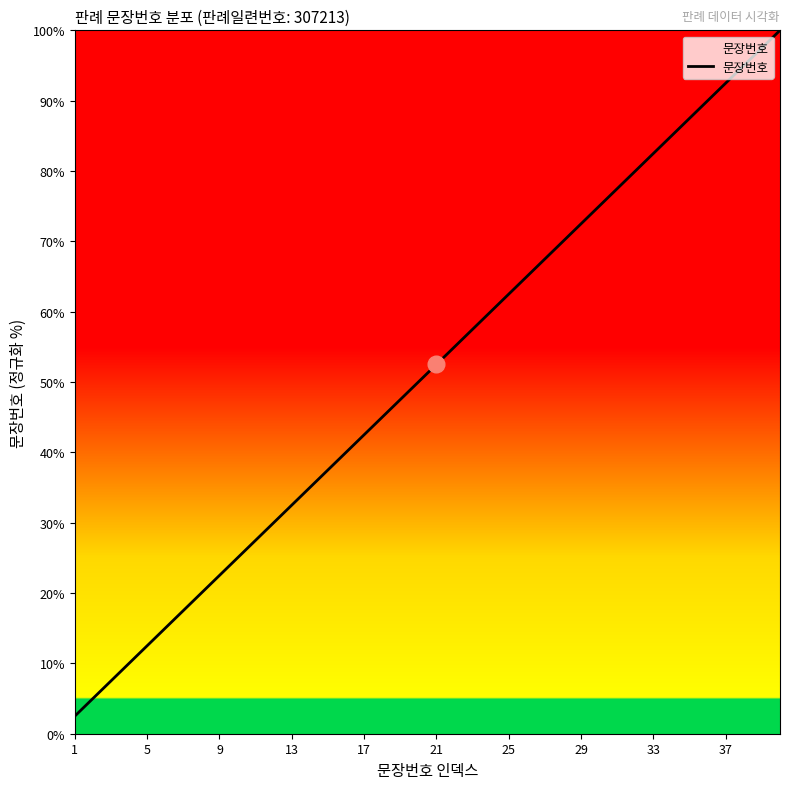

What is the difference between the maximum and minimum values?

97.5